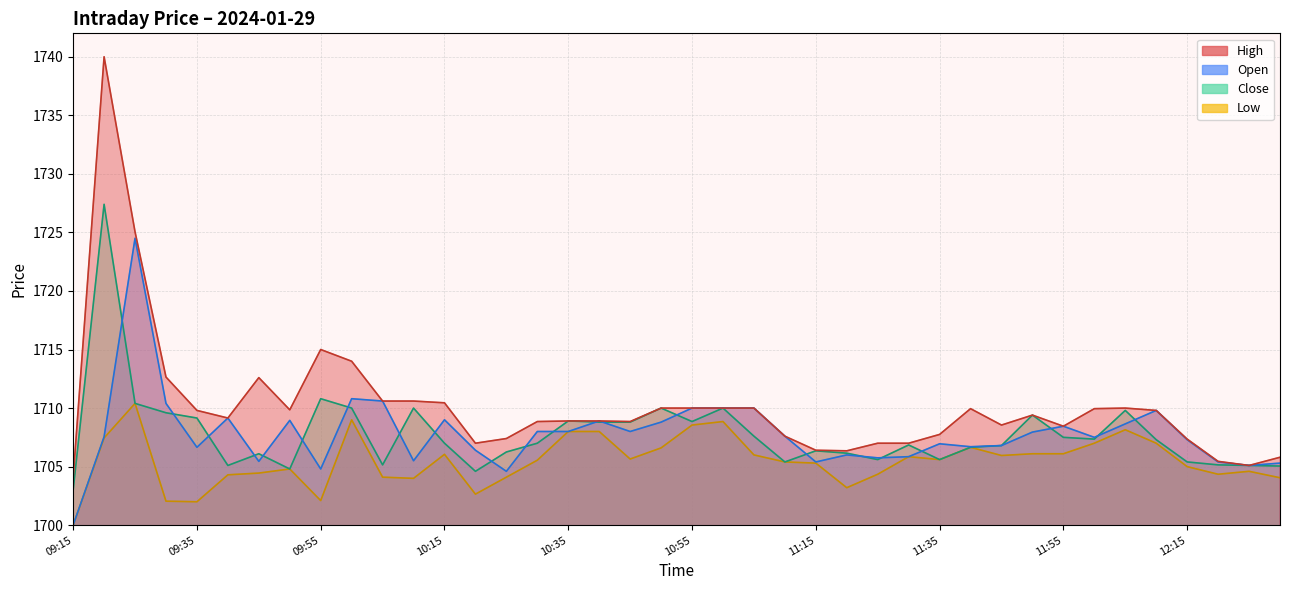

True or false: Low and High cross at least once.

False